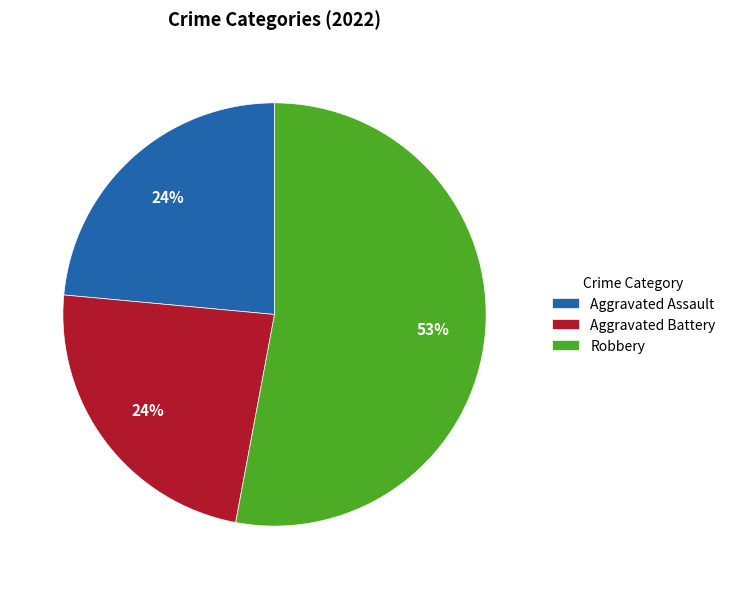

Which has a higher value, Robbery or Aggravated Assault?

Robbery